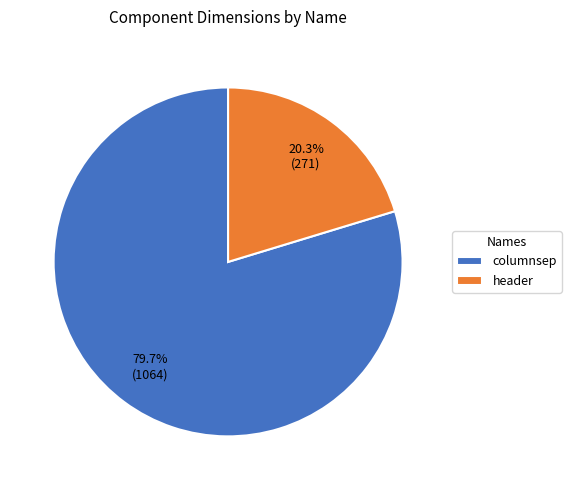

What percentage is the columnsep slice, to the nearest percent?

80%